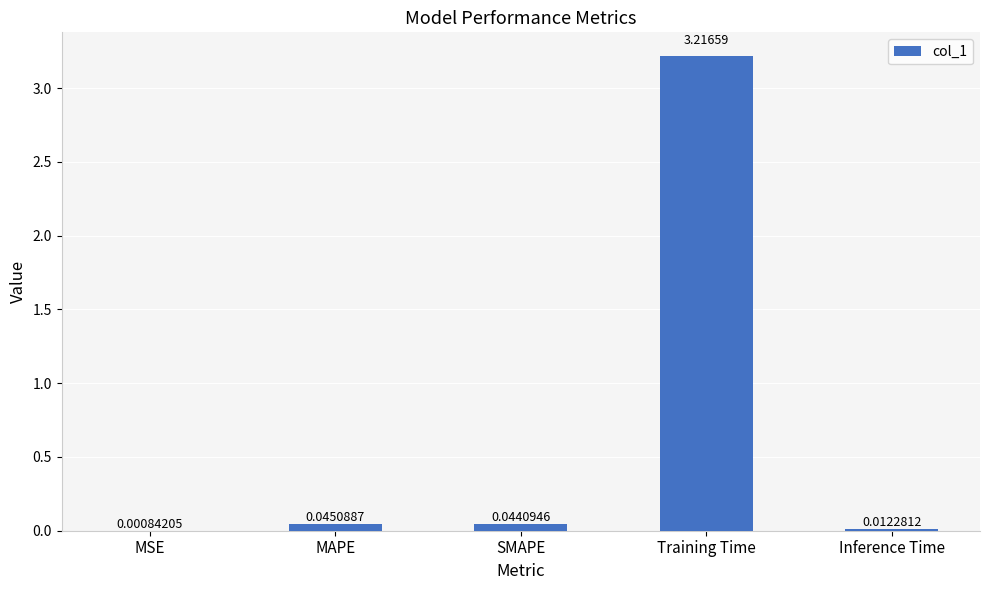

What is the sum of the values at SMAPE and Training Time?

3.3